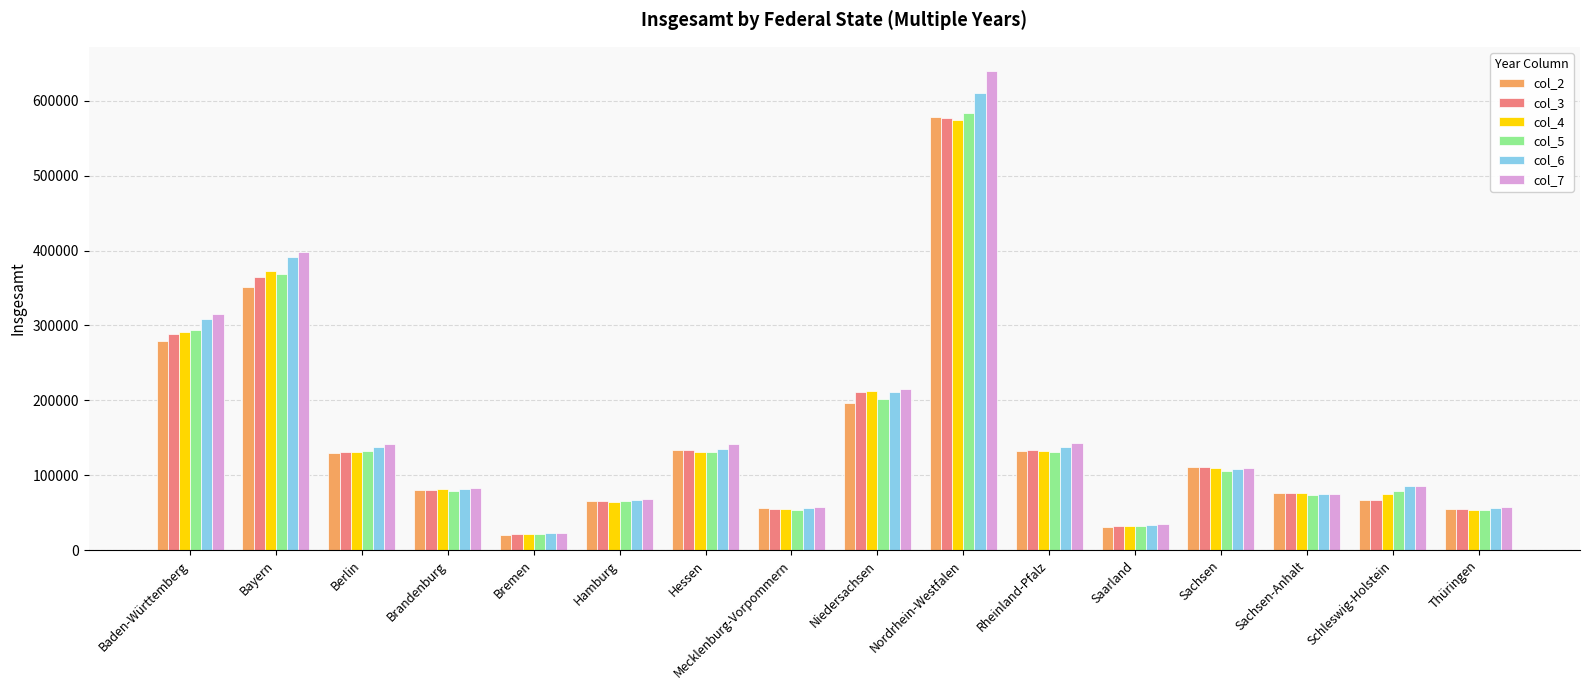

What position from the left is Sachsen?

13